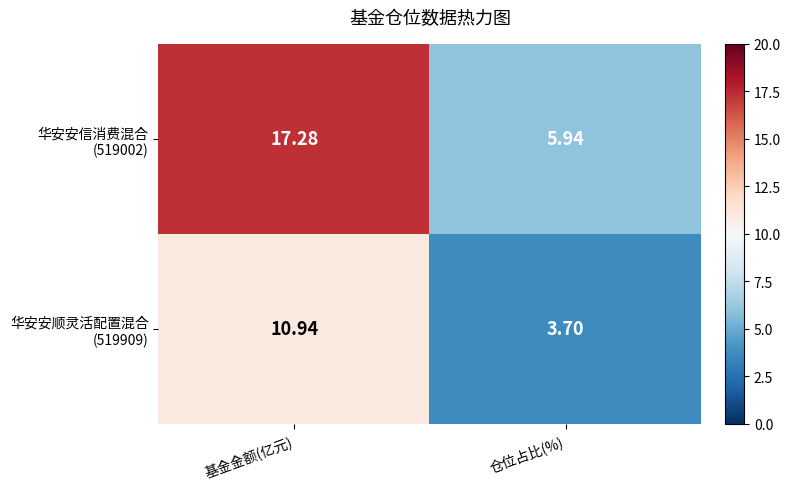

At which category is the sum across all series the highest?

基金金额(亿元)